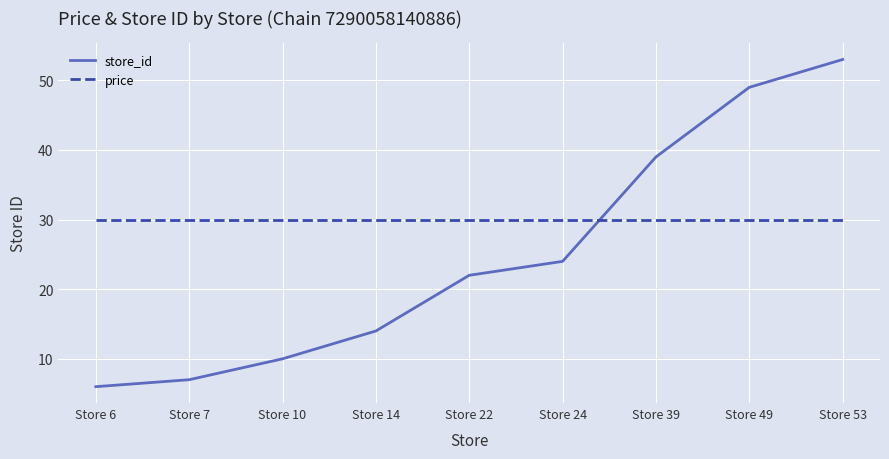

What is the average value of the price series?

29.9